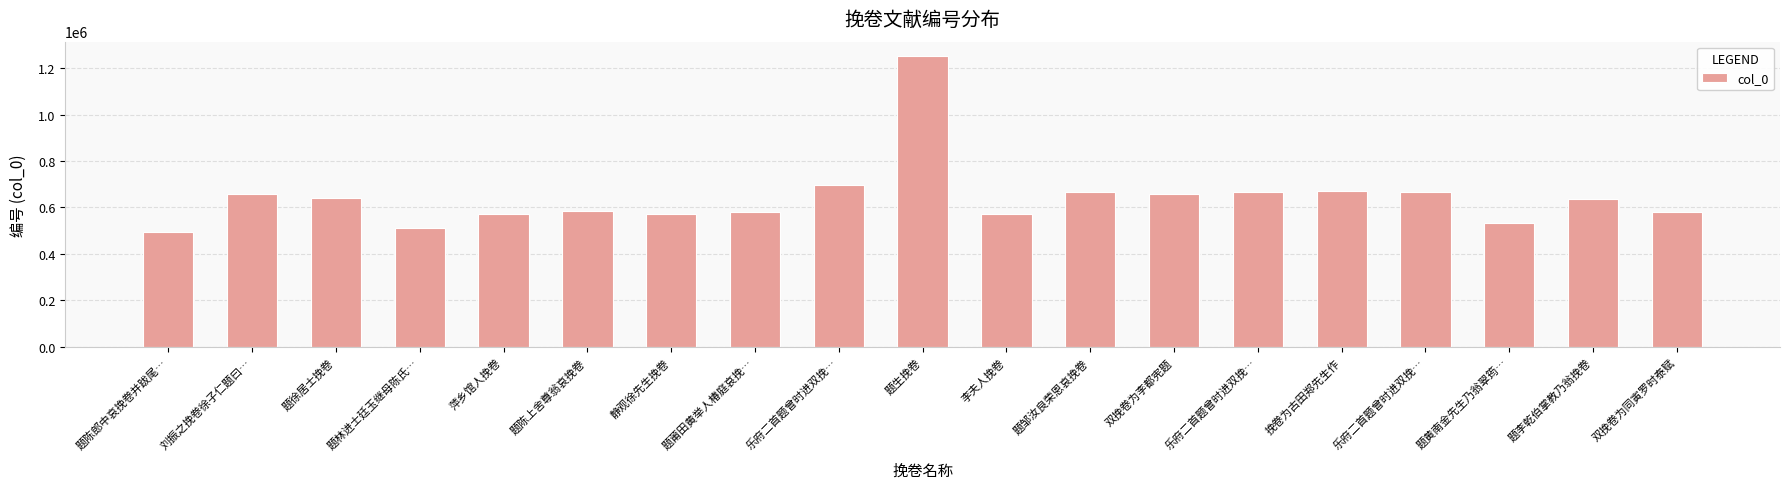

What is the sum of the values at 双挽卷为同寅罗时泰赋 and 题邹汝良荣恩哀挽卷?

1244930